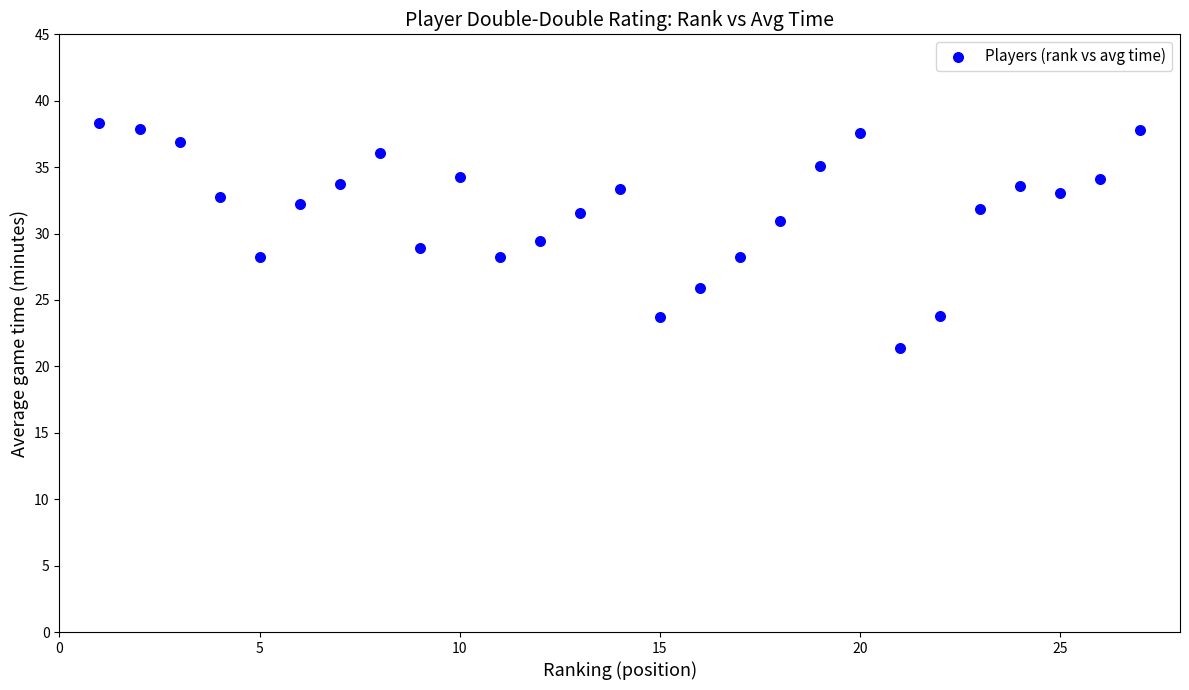

What is the range of Y values (max minus min)?

16.9